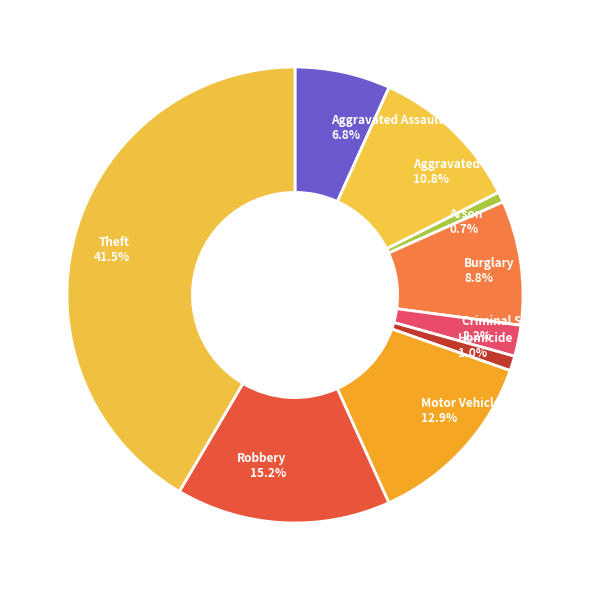

Between Theft and Robbery, which is larger?

Theft